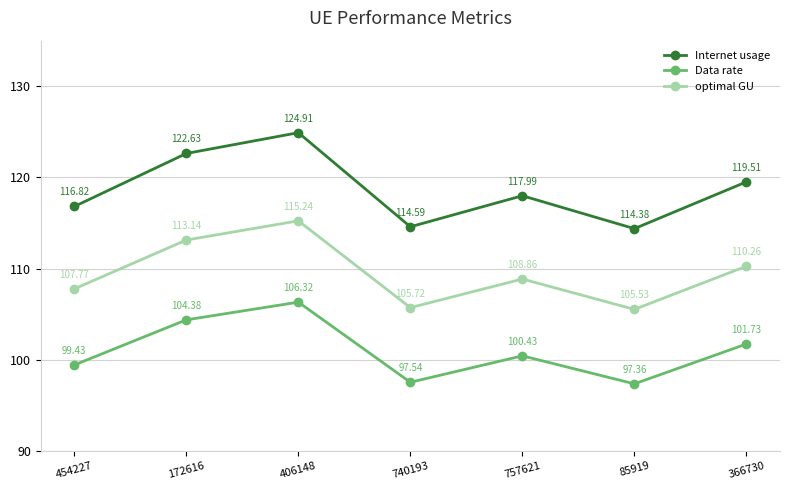

At which category is the sum across all series the highest?

406148